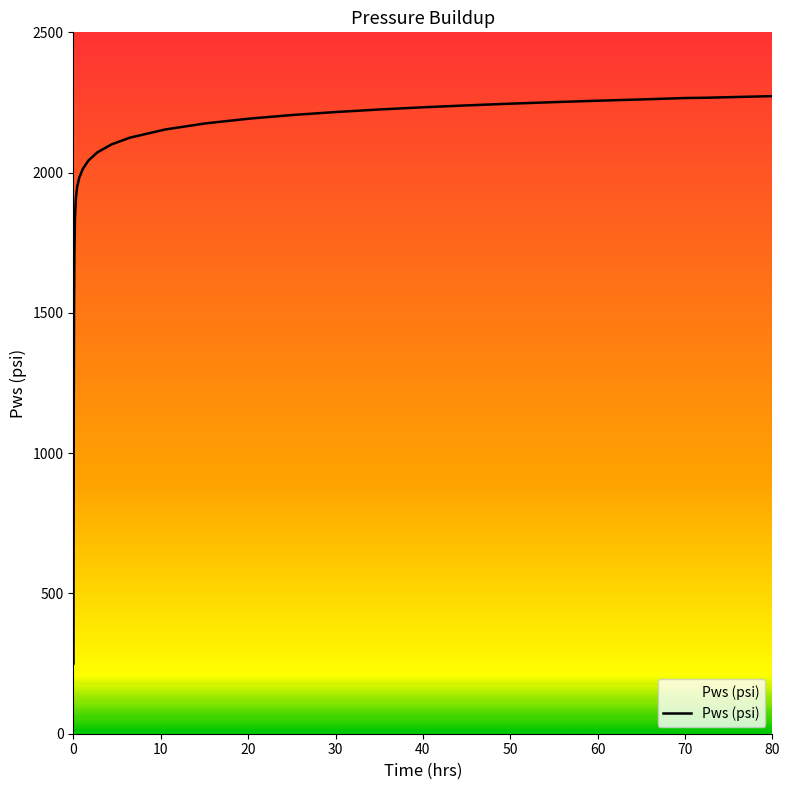

How many lines are shown in the chart?

1